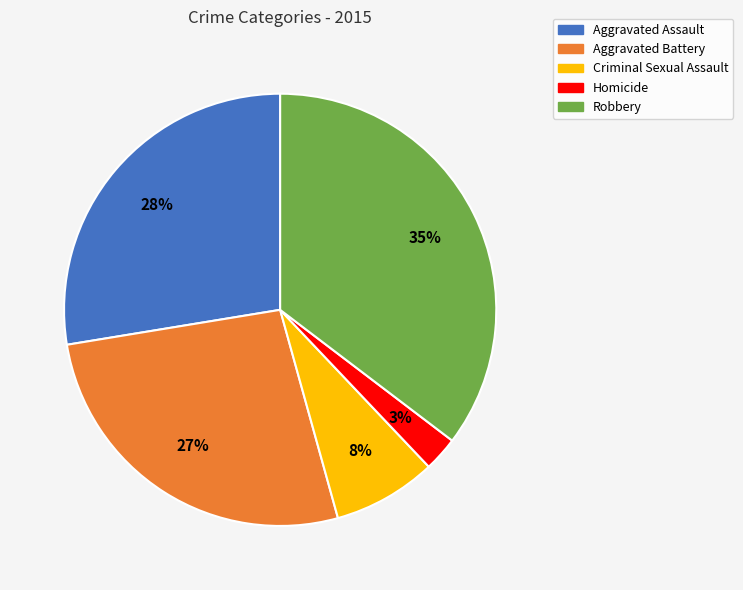

What is the ratio of the value at Aggravated Assault to the value at Aggravated Battery?

1.0